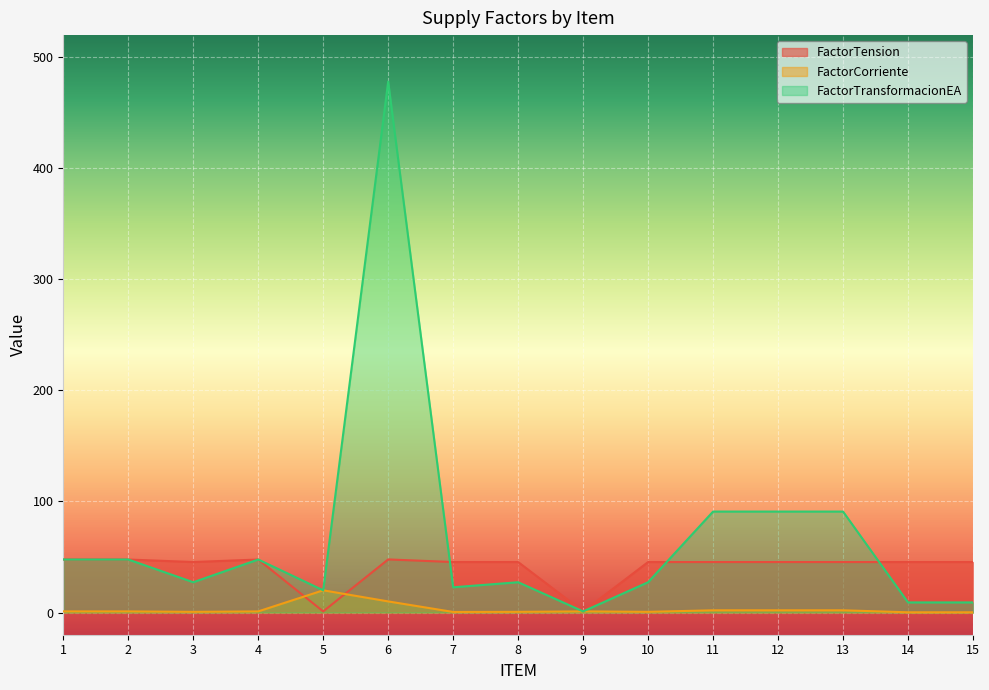

At which category does FactorTension reach its first local peak?

4